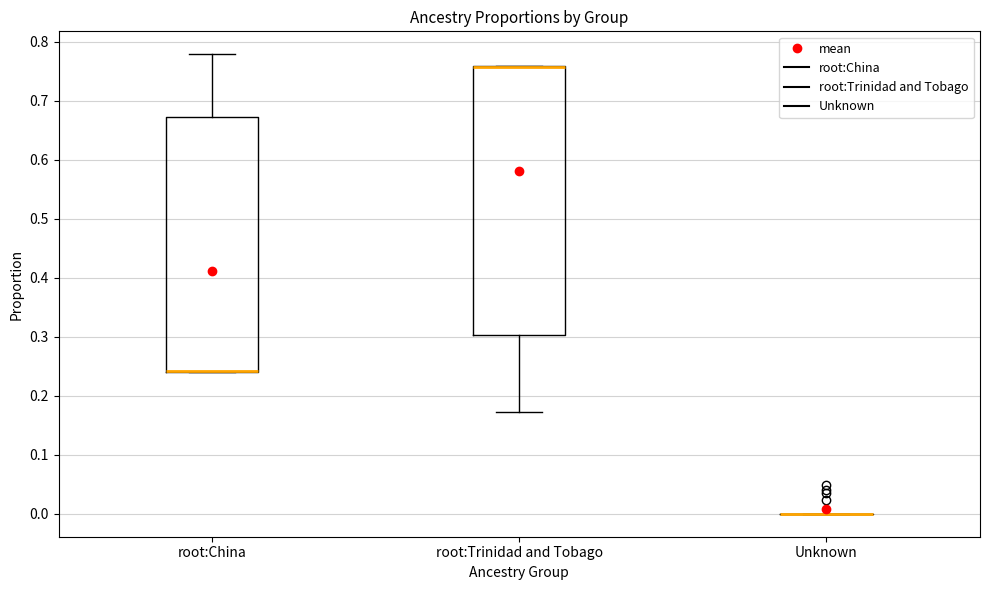

Reading left to right, read every box against the y-axis: the position of its median line, the range the box covers, and the ends of its whiskers. The values are not printed on the chart, so give them approximately, as read against the axis.

root:China: median 0.24 (drawn on the box's lower edge), box 0.24 to 0.67, whiskers 0.24 to 0.78
root:Trinidad and Tobago: median 0.76 (drawn on the box's upper edge), box 0.30 to 0.76, whiskers 0.17 to 0.76
Unknown: box collapsed to a line at 0.00, whiskers 0.00 to 0.00